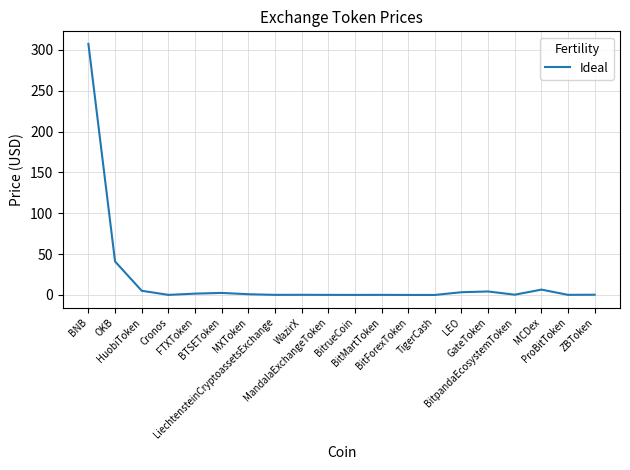

What is the difference between the maximum and minimum values?

307.4